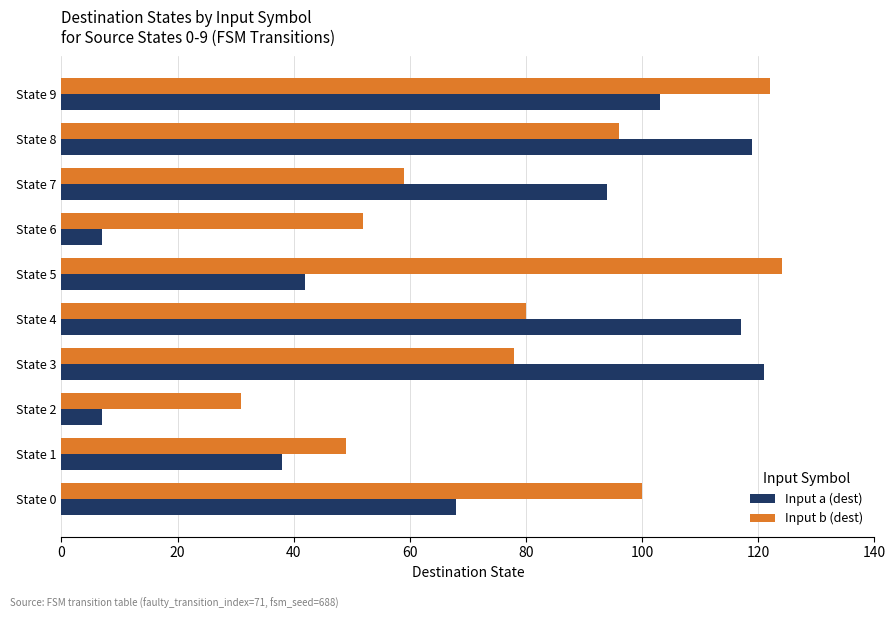

At which category is the sum across all series the highest?

State 9